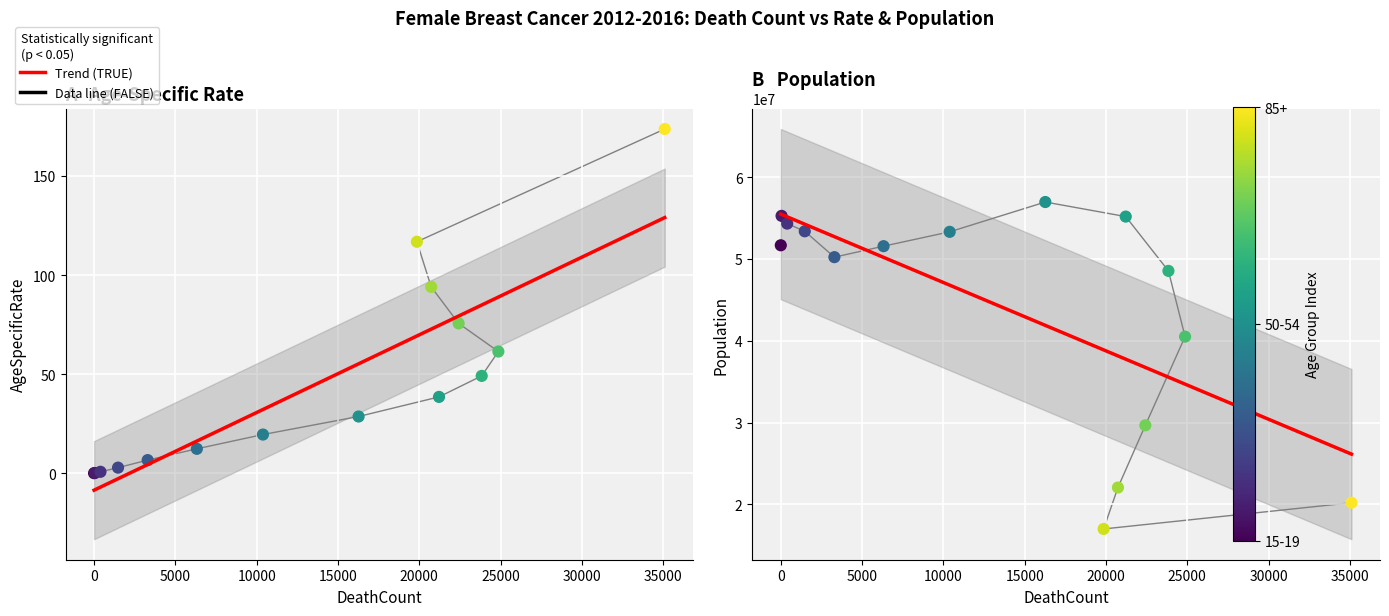

What is the total value across all series at 15000?

50217279.6